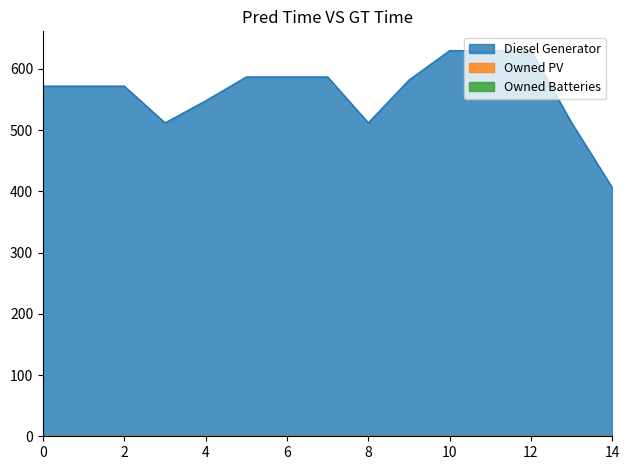

Reading left to right, extract all data points from this chart.

Diesel Generator: 572	572	572	512	548	587	587	587	512	582	630	630	630	512	406
Owned PV: 0	0	0	0	0	0	0	0	0	0	0	0	0	0	0
Owned Batteries: 0	0	0	0	0	0	0	0	0	0	0	0	0	0	0